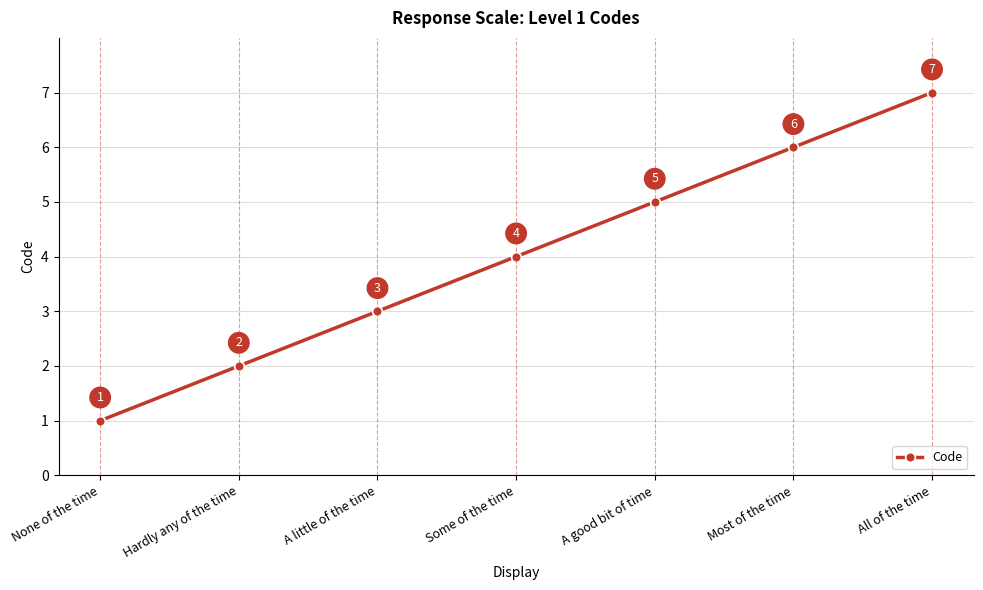

What is the average value?

4